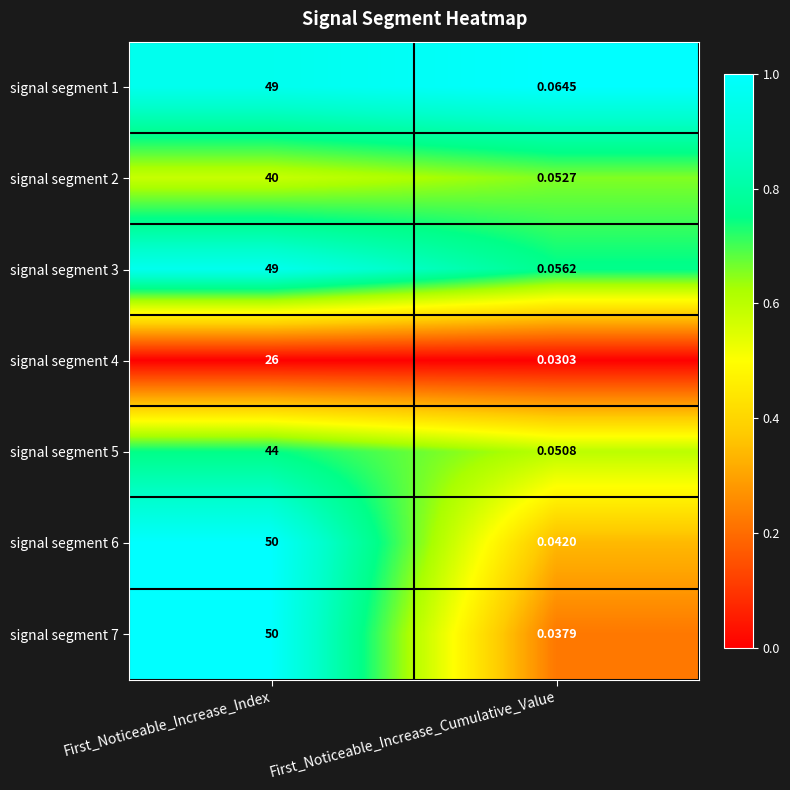

Where is signal segment 6 nearest to the value 25?

First_Noticeable_Increase_Cumulative_Value